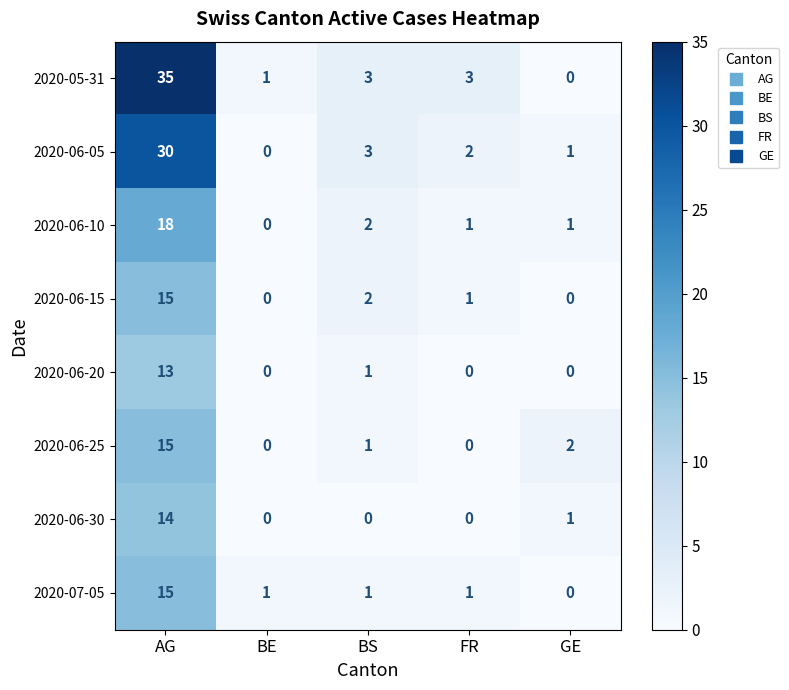

The value of 2020-06-20 at BE is 7. True or false?

False